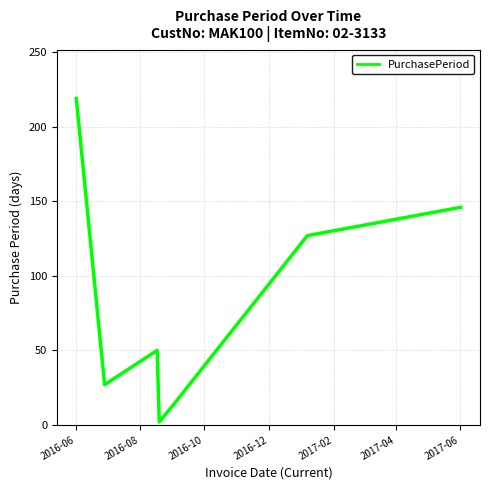

What is the sum of all values?

585